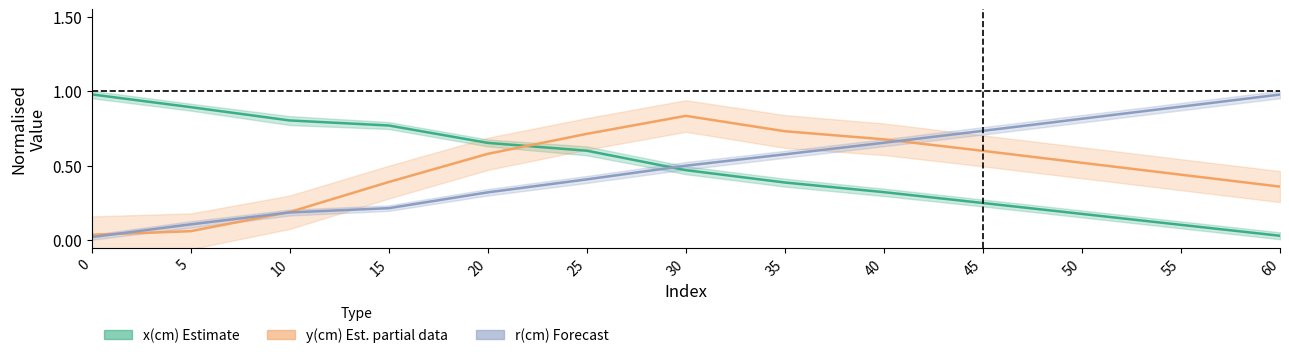

At 20, list the series in order from smallest to largest.

r(cm) Forecast, y(cm) Estimate (partial), x(cm) Estimate